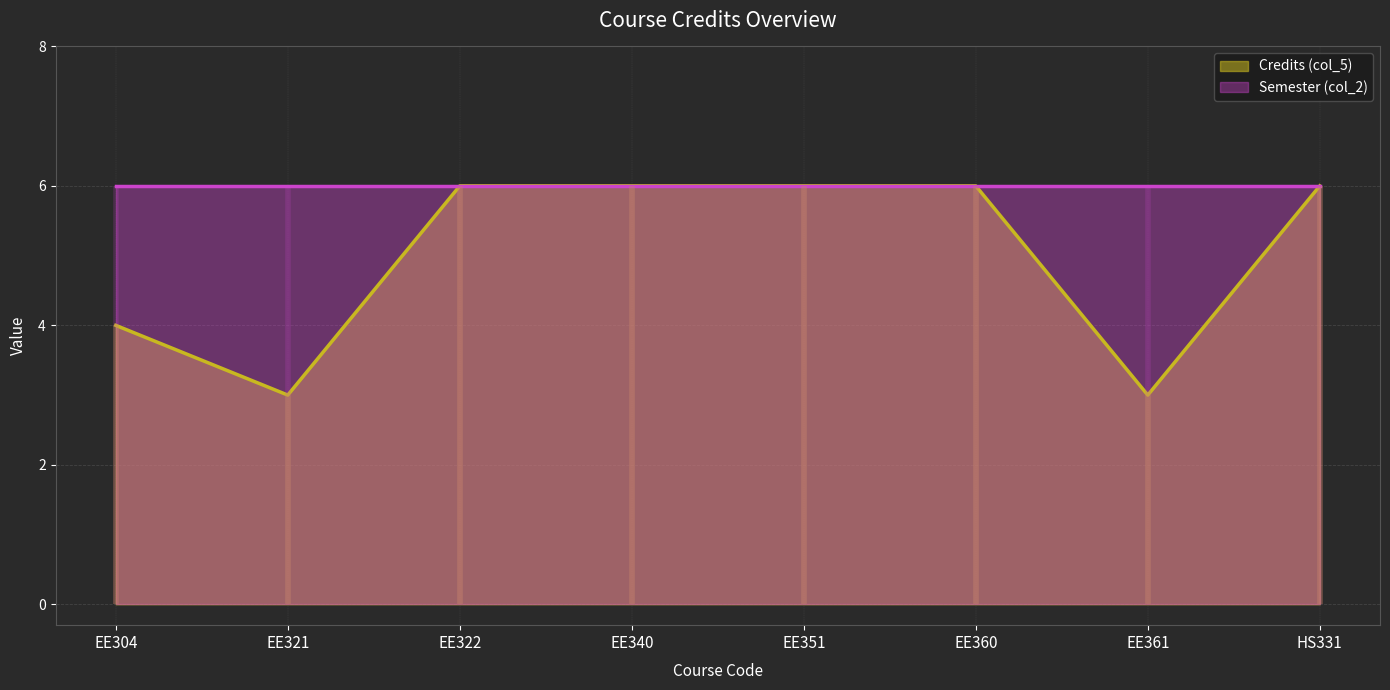

What is the difference between the second highest and second lowest values?

3